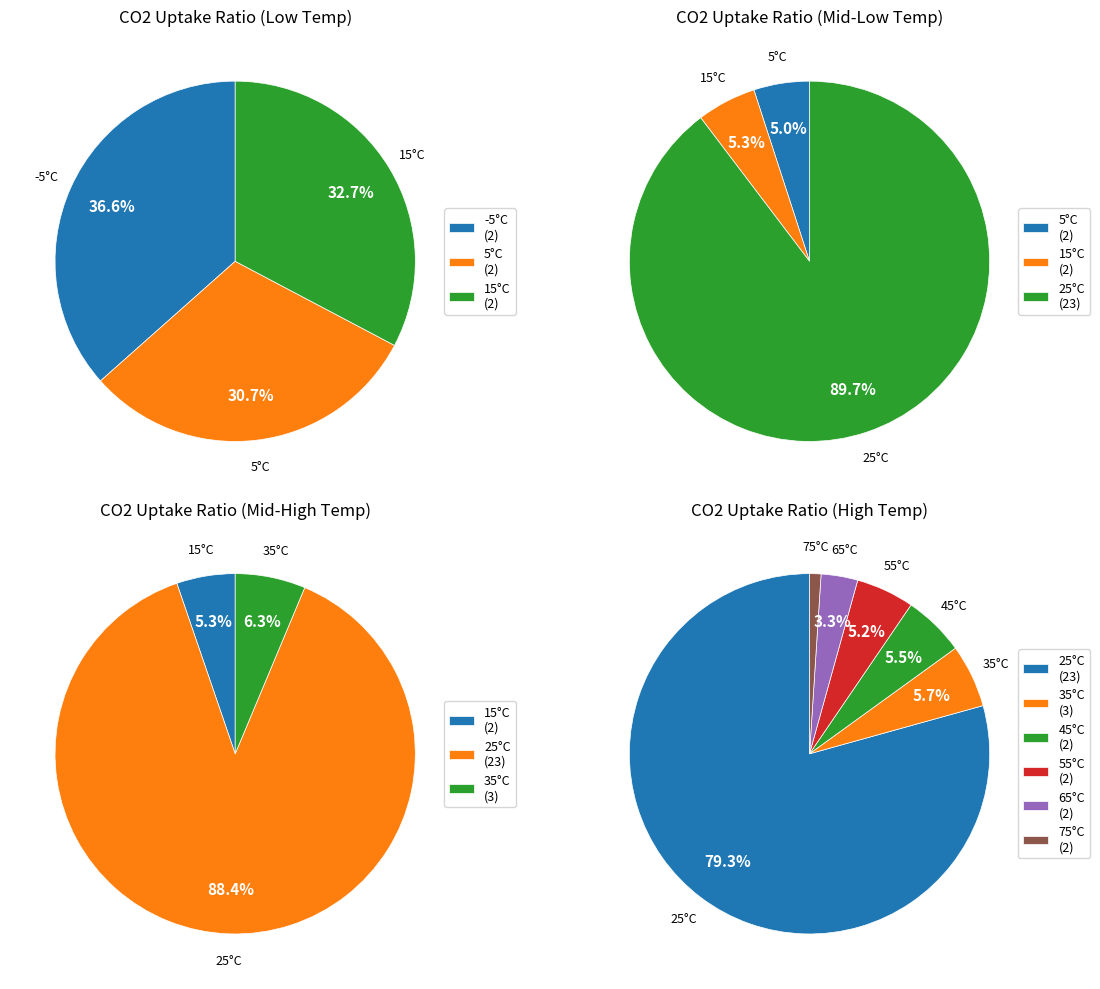

The 25 slice represents 1% of the pie. True or false?

False